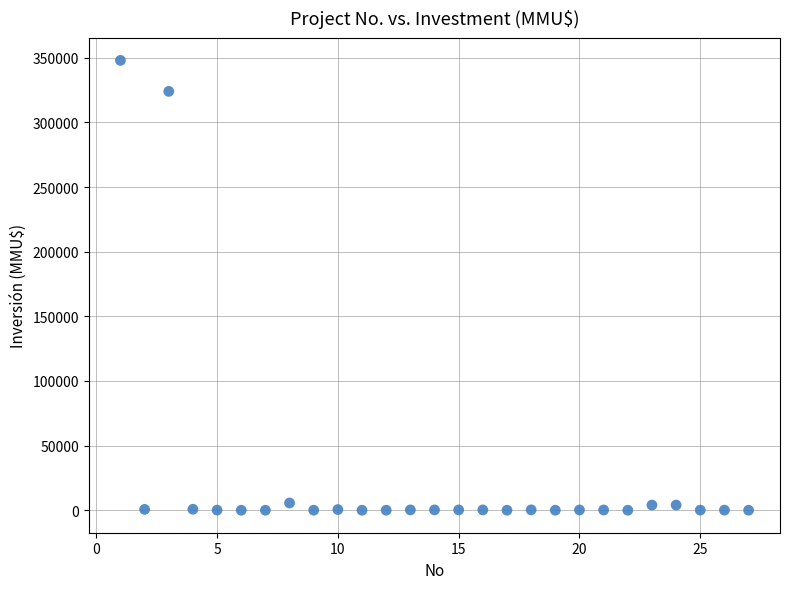

What Y value in the scatter plot is closest to 174000?

324020